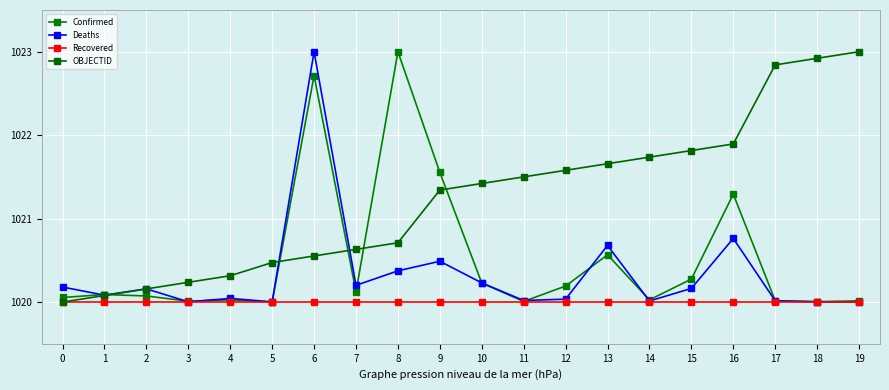

Does the chart have visible grid lines?

Yes